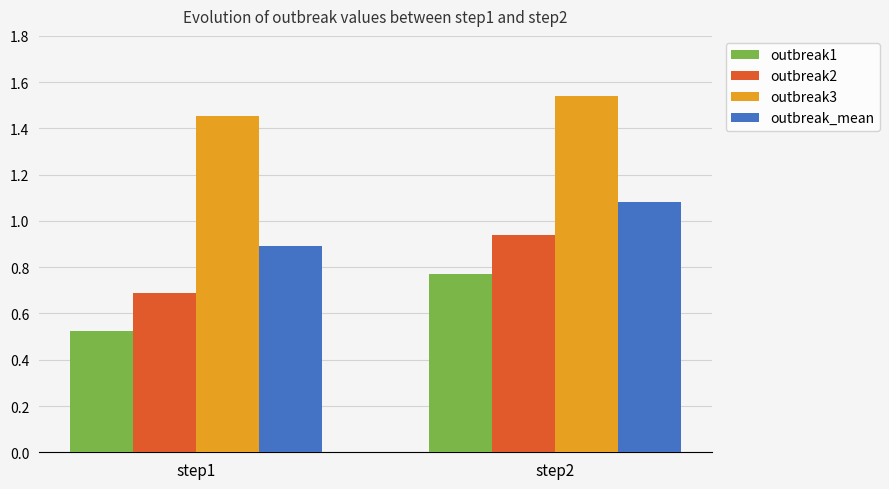

Which series changed the most between step1 and step2?

outbreak2